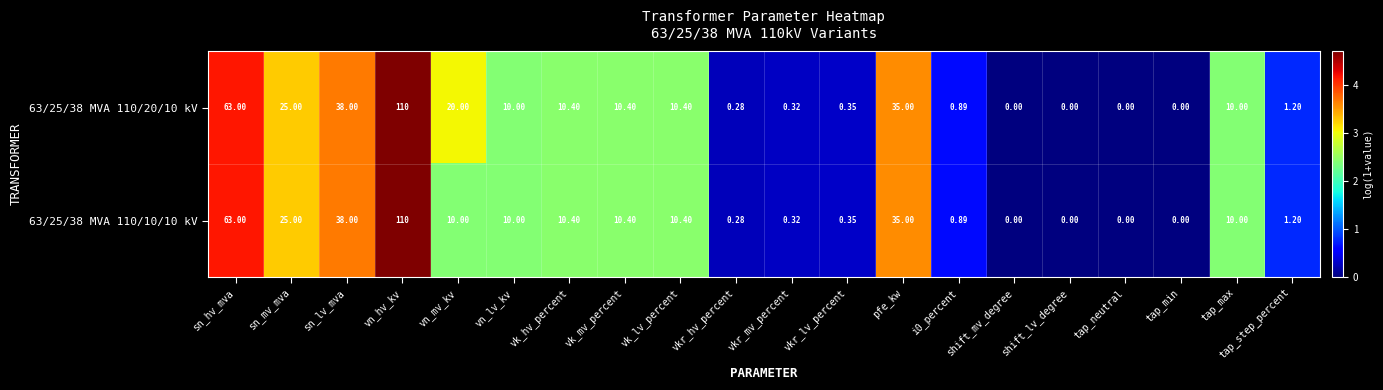

At which label does 63/25/38 MVA 110/20/10 kV first exceed 10?

sn_hv_mva